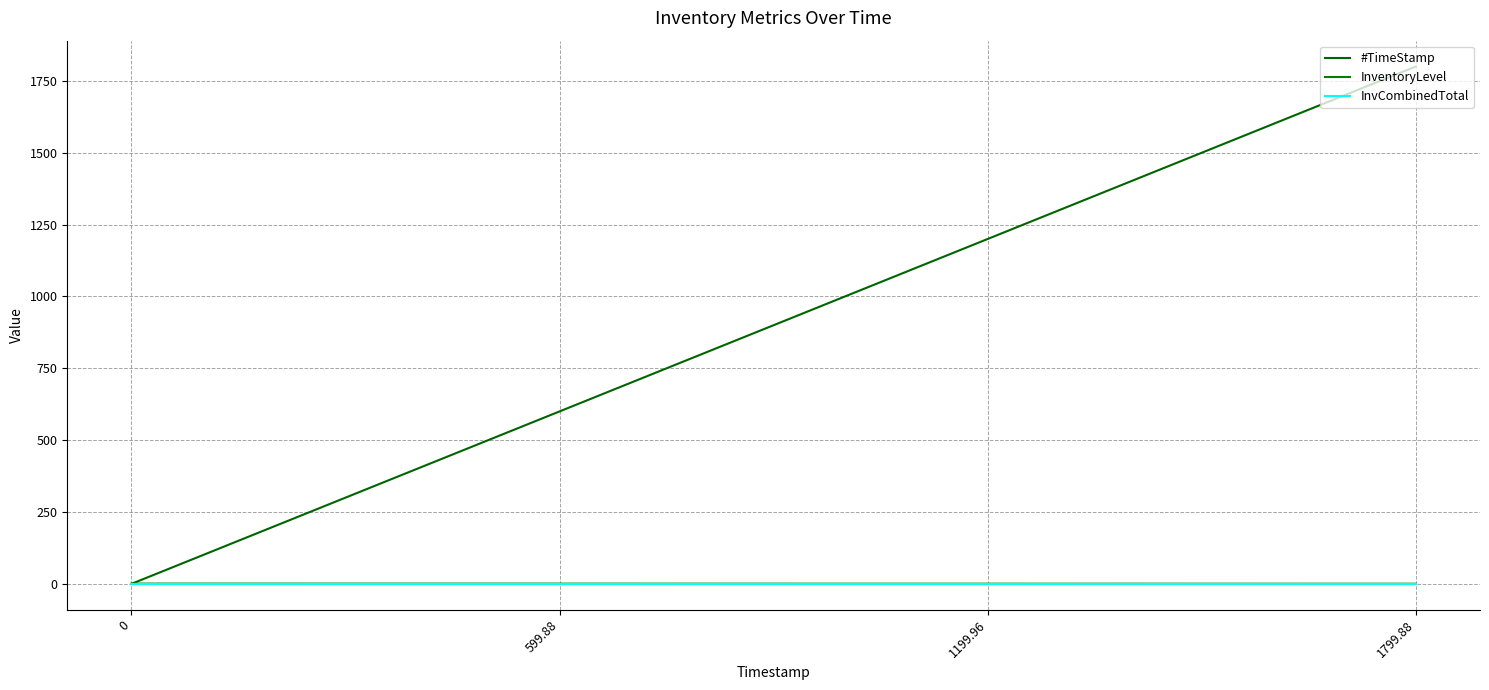

How many lines are shown in the chart?

3